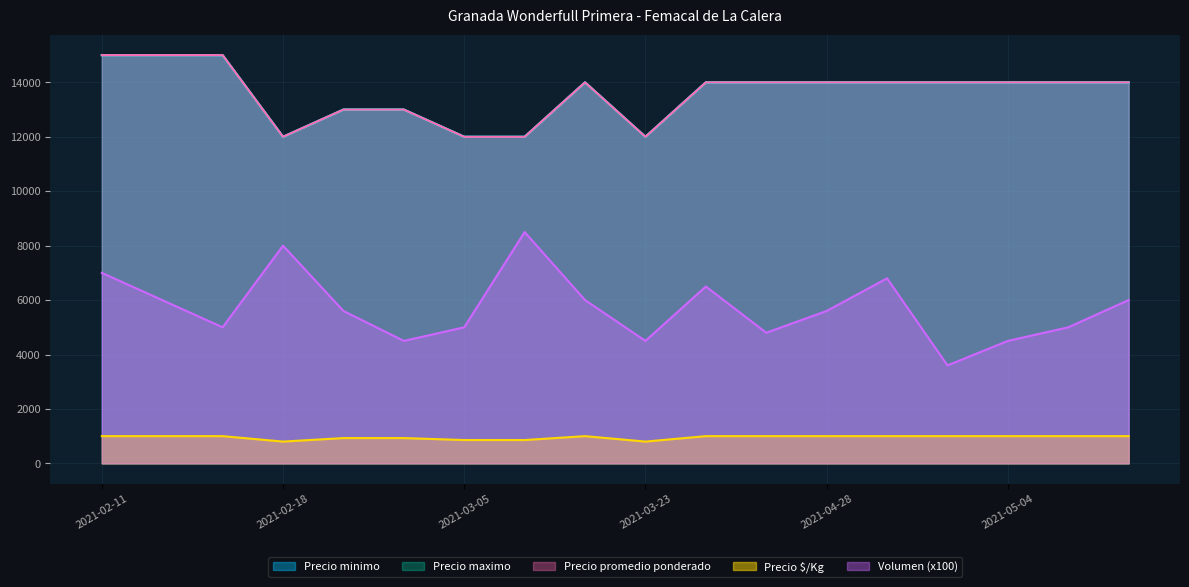

What are all the series names shown in the legend?

Volumen, Precio minimo, Precio maximo, Precio promedio ponderado, Precio $/Kg